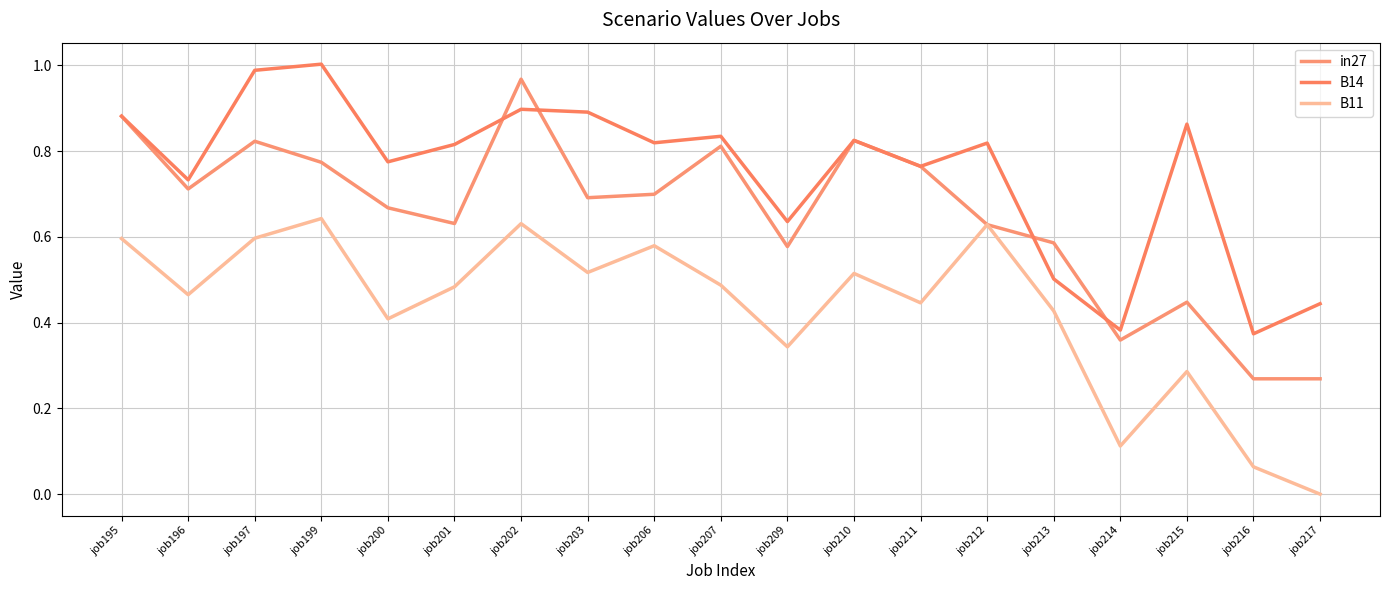

Where is B14 nearest to the value 0?

job216